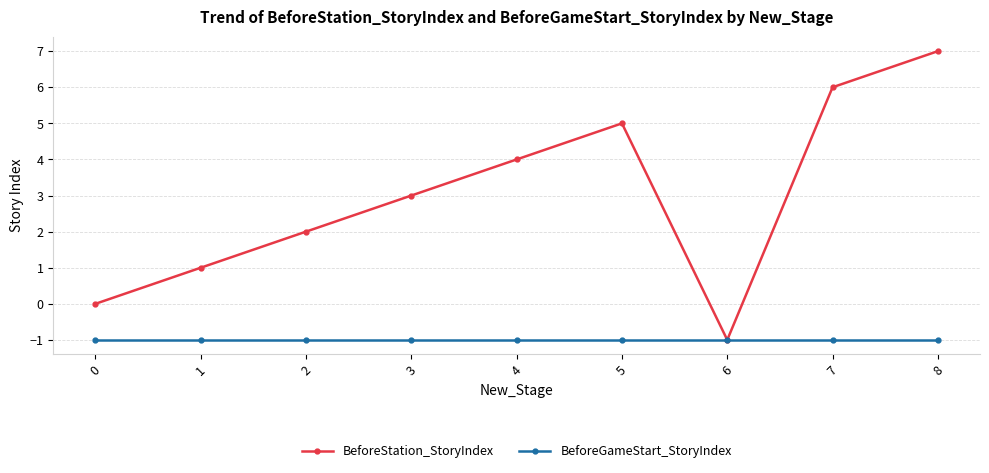

List the labels in order of BeforeStation_StoryIndex value, smallest first.

6, 0, 1, 2, 3, 4, 5, 7, 8